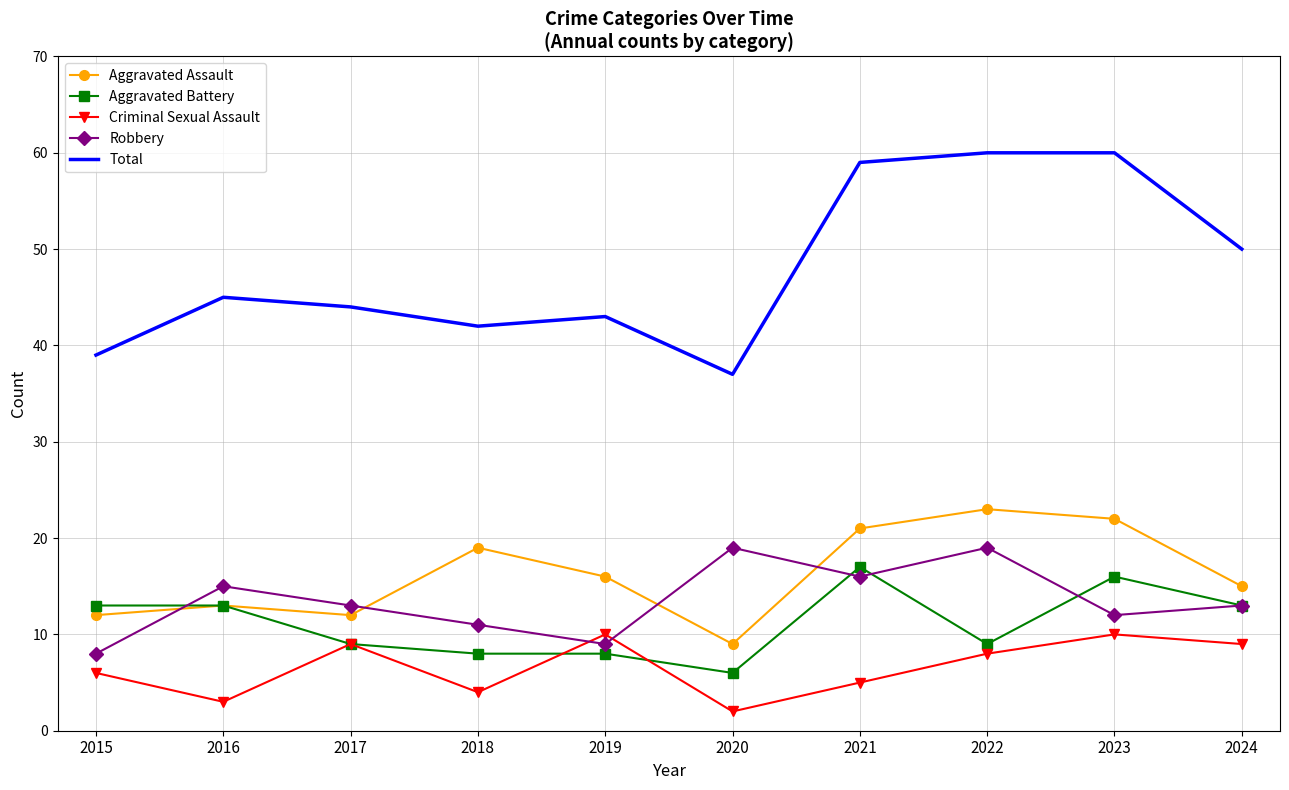

Is the value of Criminal Sexual Assault at 2015 greater than the value of Total at 2024?

No